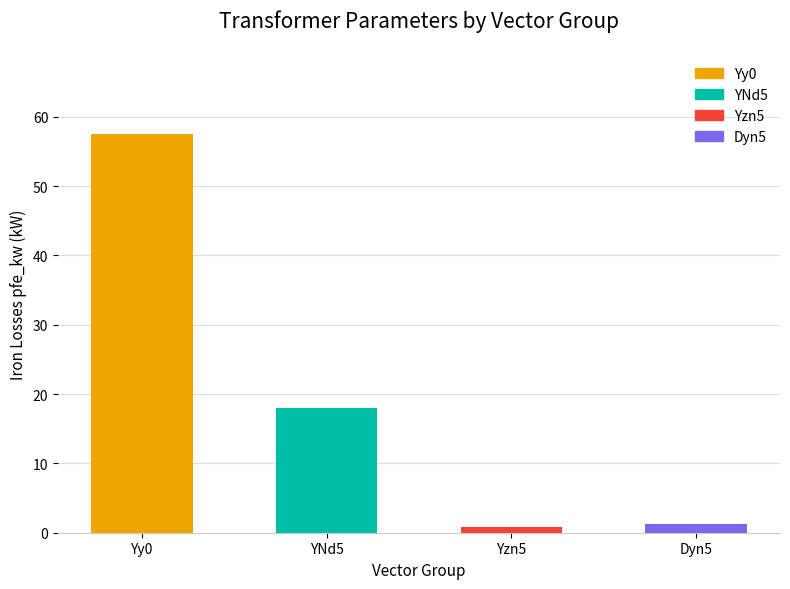

What is the label of the 3rd bar from the left?

Yzn5